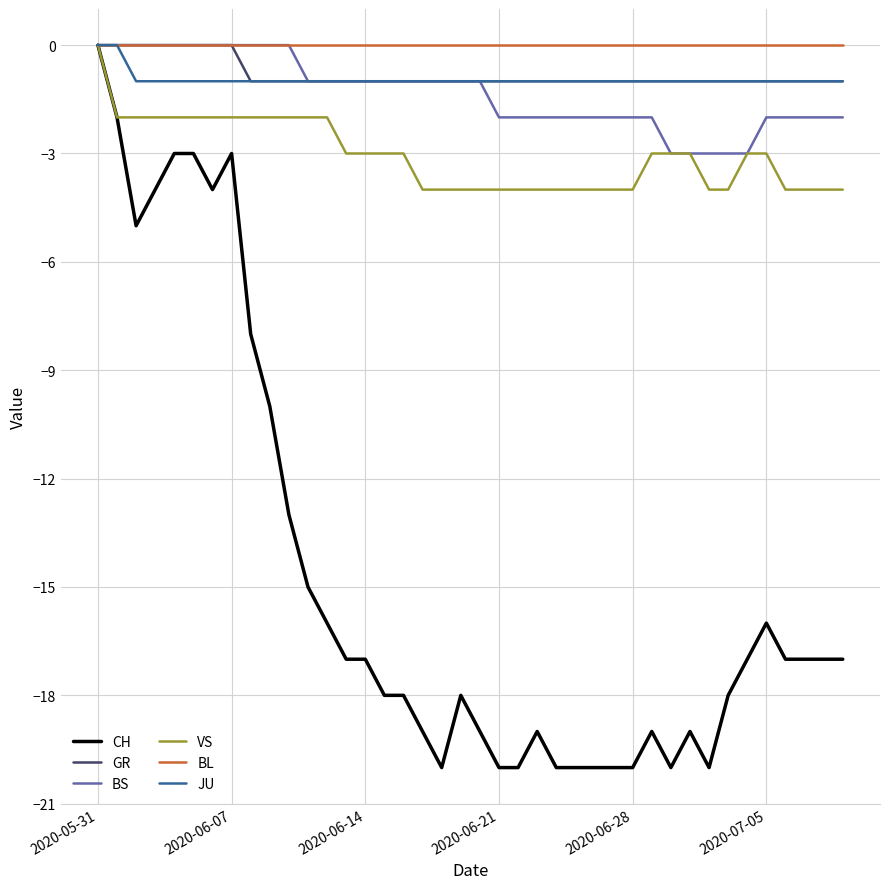

Which series has the widest spread of values?

CH